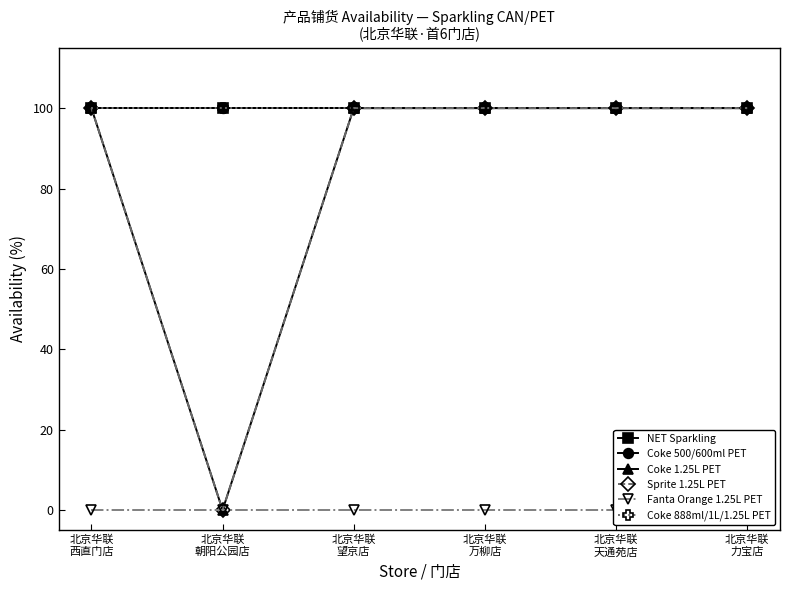

What is the average value of the Coke 500/600ml PET series?

100